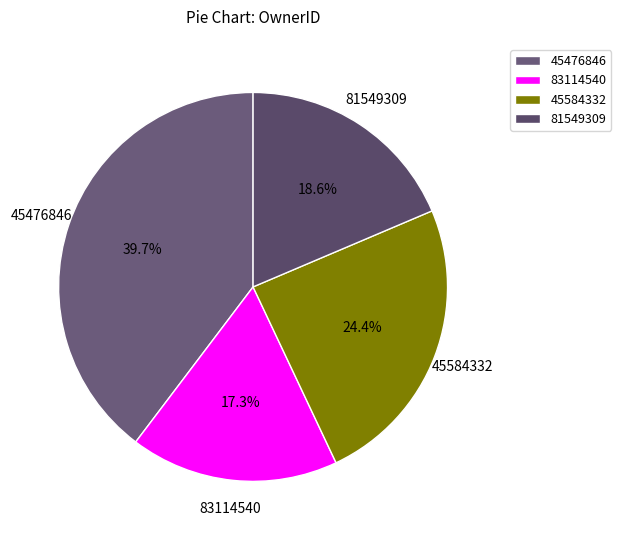

How many segments does this pie chart have?

4